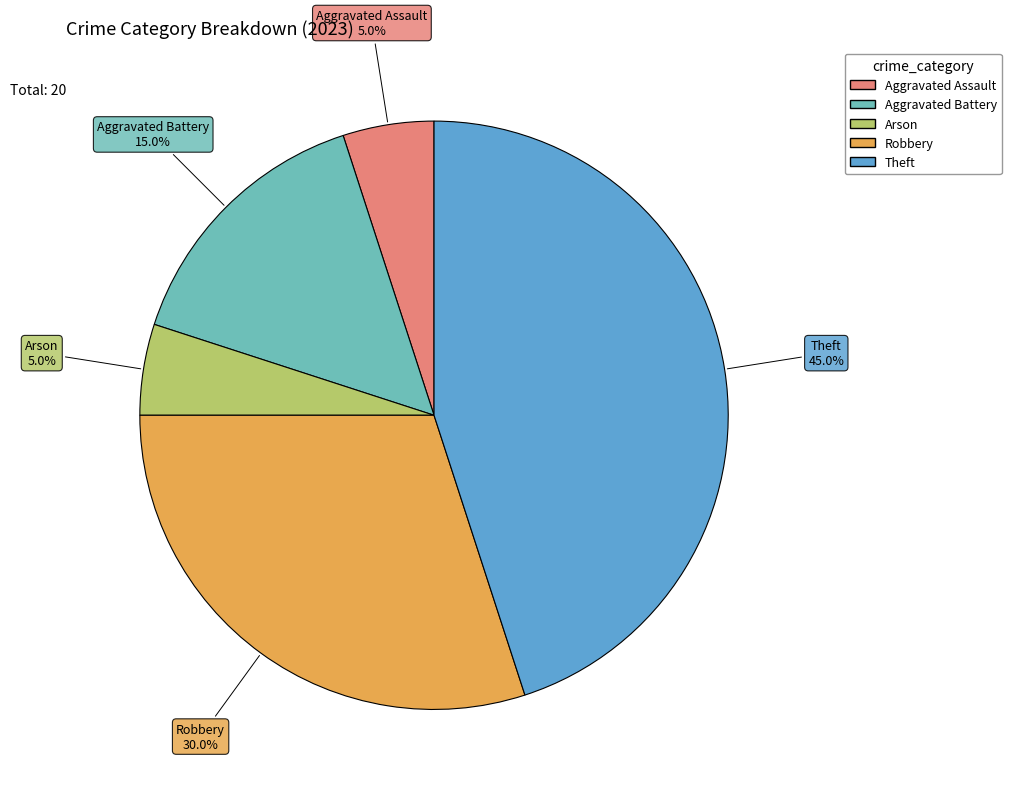

How many segments does this pie chart have?

5